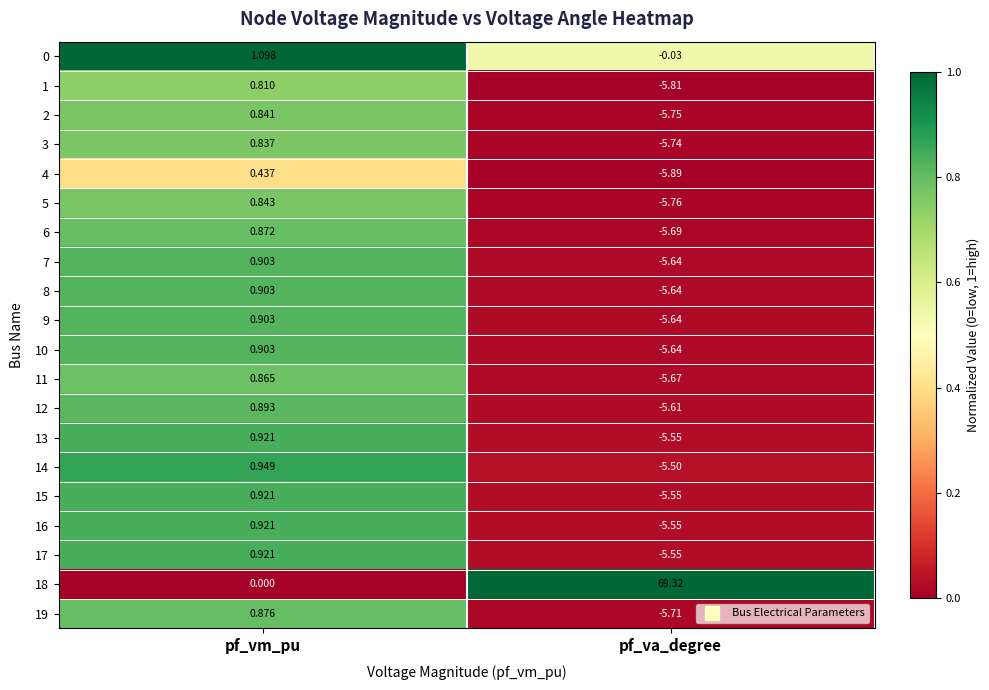

At which label does 9 first exceed 0?

pf_vm_pu